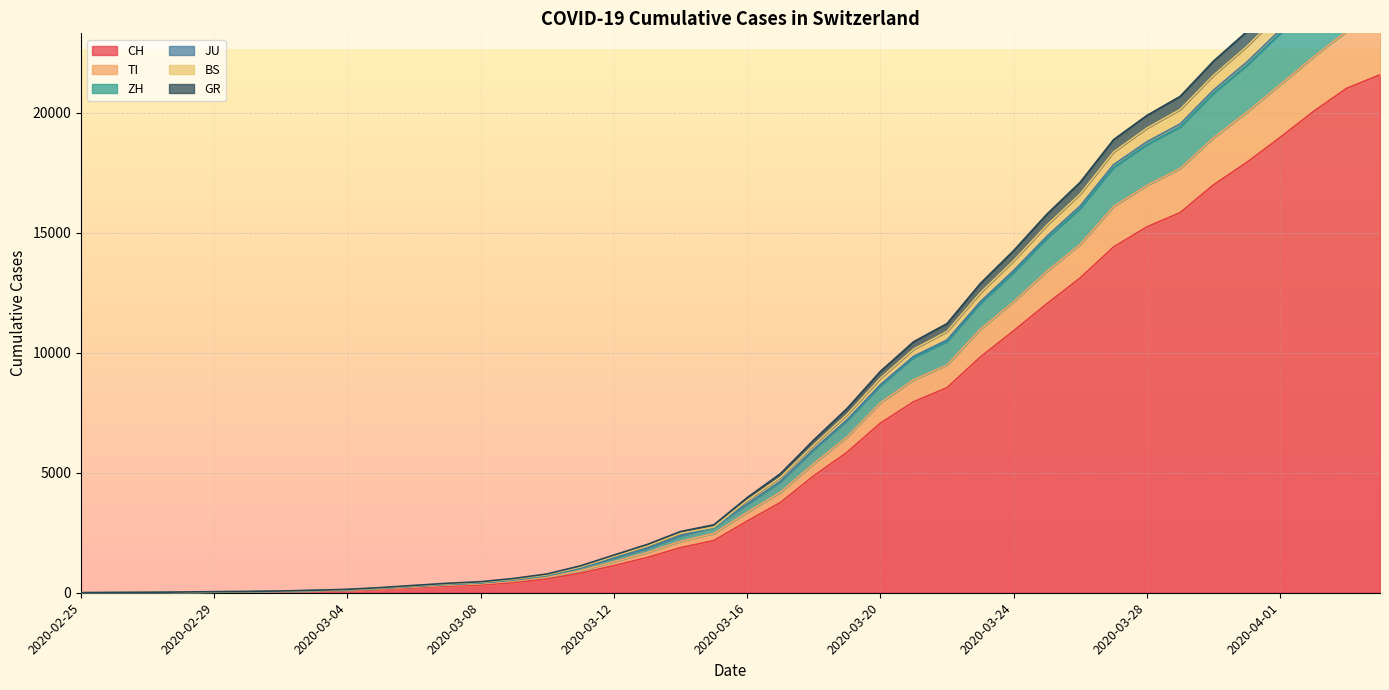

Which has a higher value, 2020-04-01 or 2020-03-01?

2020-04-01